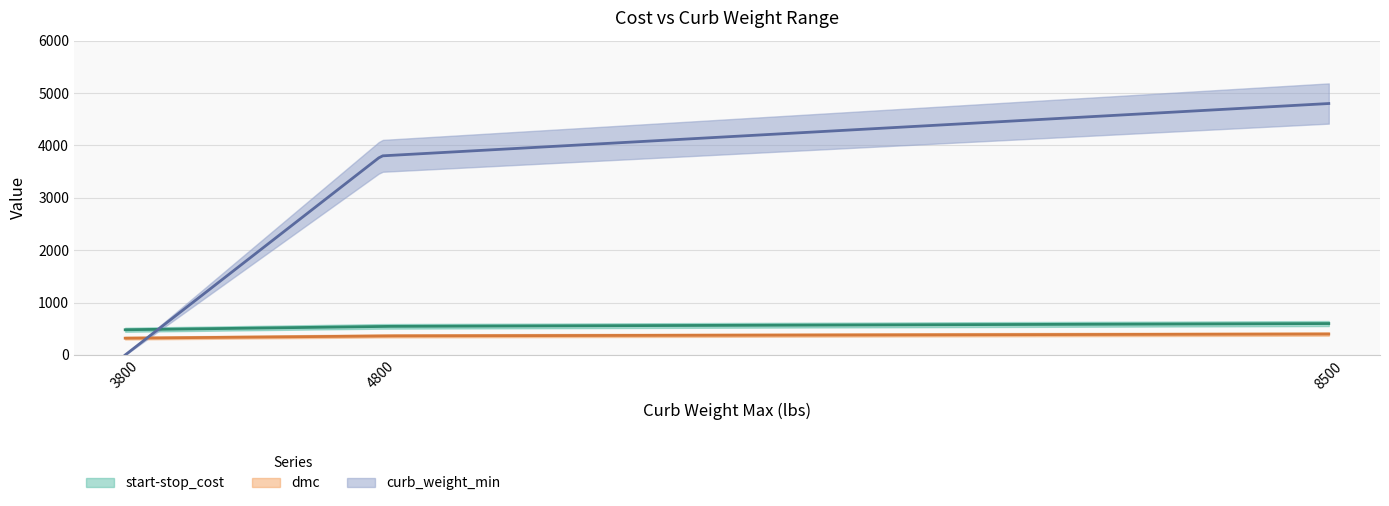

True or false: dmc has a value of 321.0 at 3800.

True